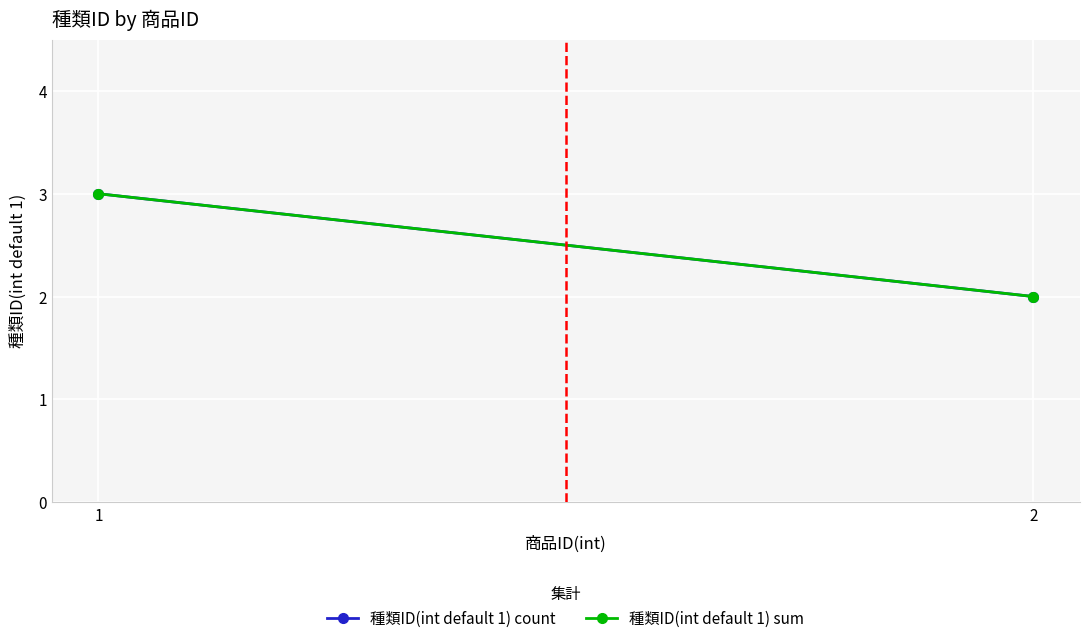

At which label does 種類ID(int default 1) count reach its minimum?

2